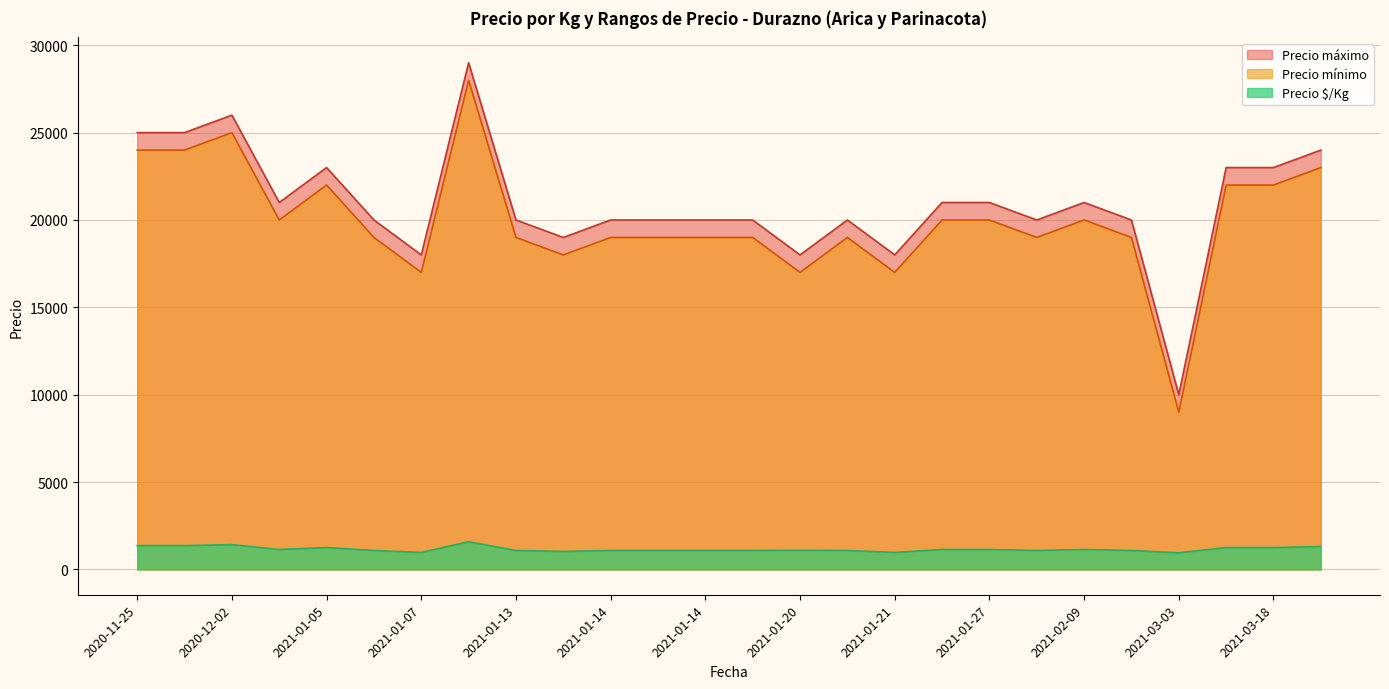

What is the smallest value displayed?

950